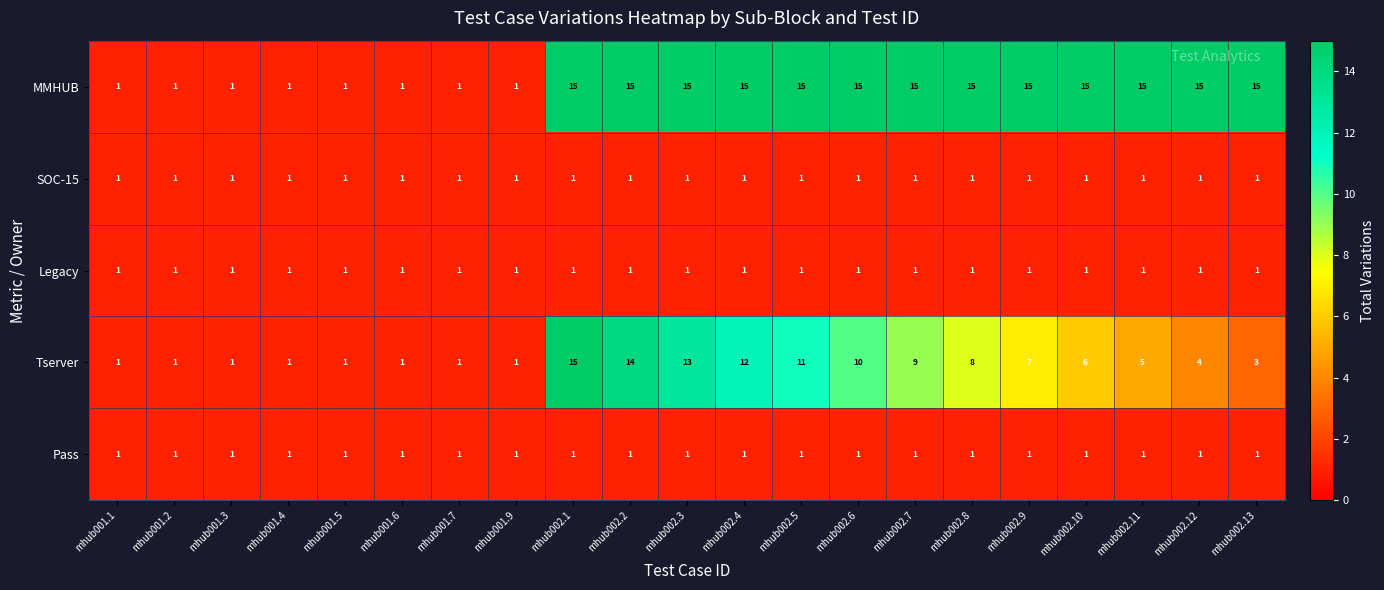

What is the greatest value displayed?

15